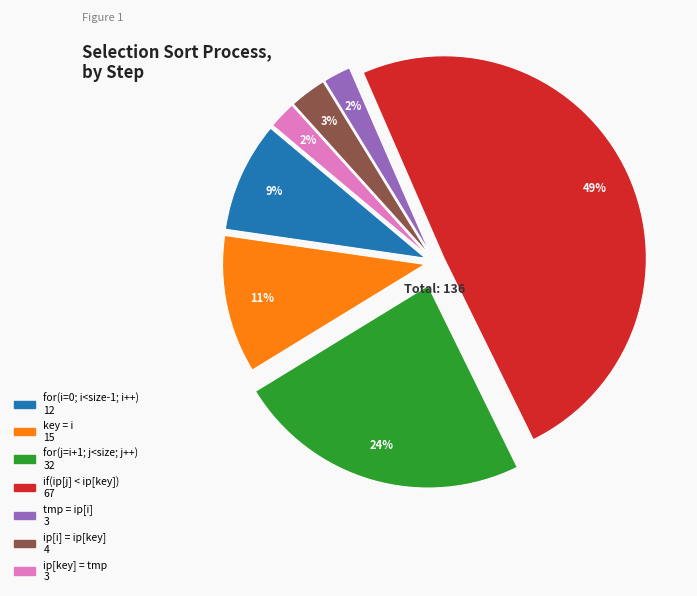

How many segments does this pie chart have?

7